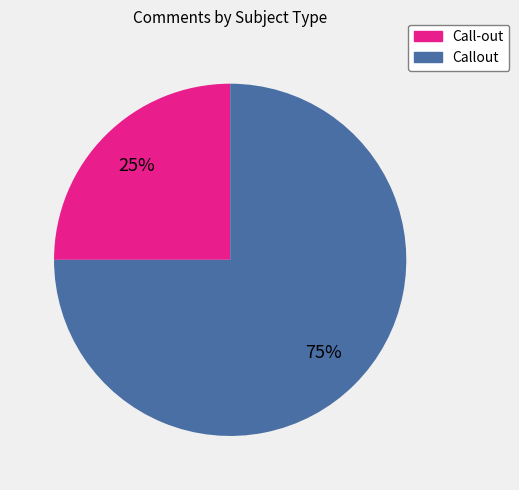

Is the sum of Callout and Call-out greater than half?

Yes